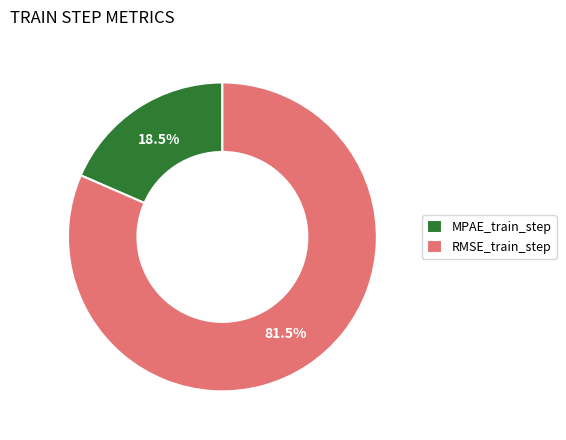

Do RMSE_train_step and MPAE_train_step together represent more than half of the pie?

Yes